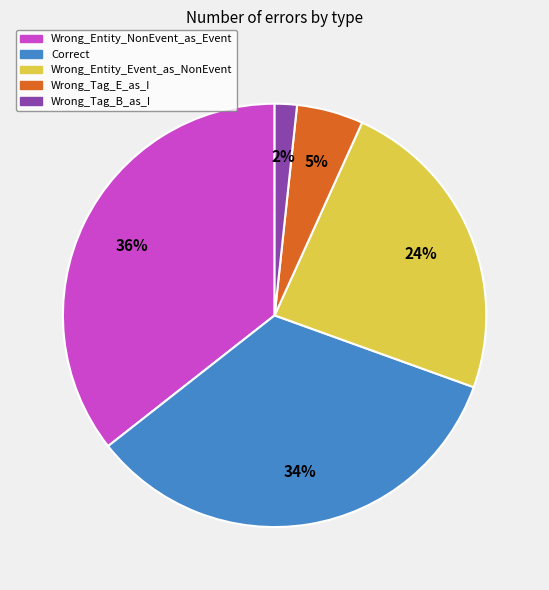

Is it true that Wrong_Entity_NonEvent_as_Event is 36% of the pie?

True